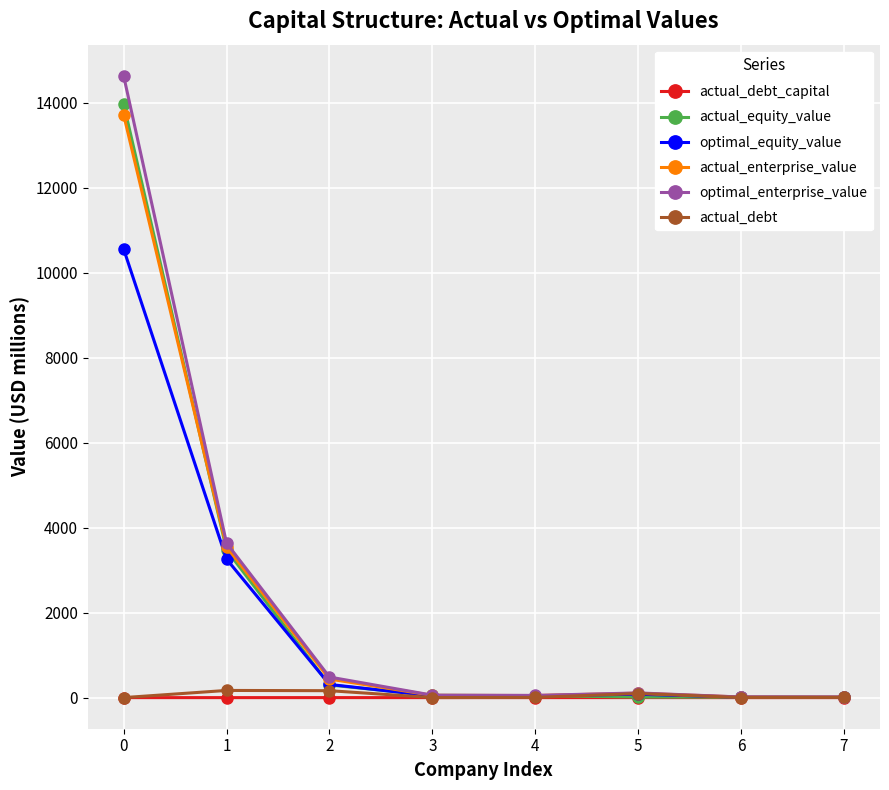

Which series has the largest range (max minus min)?

optimal_enterprise_value